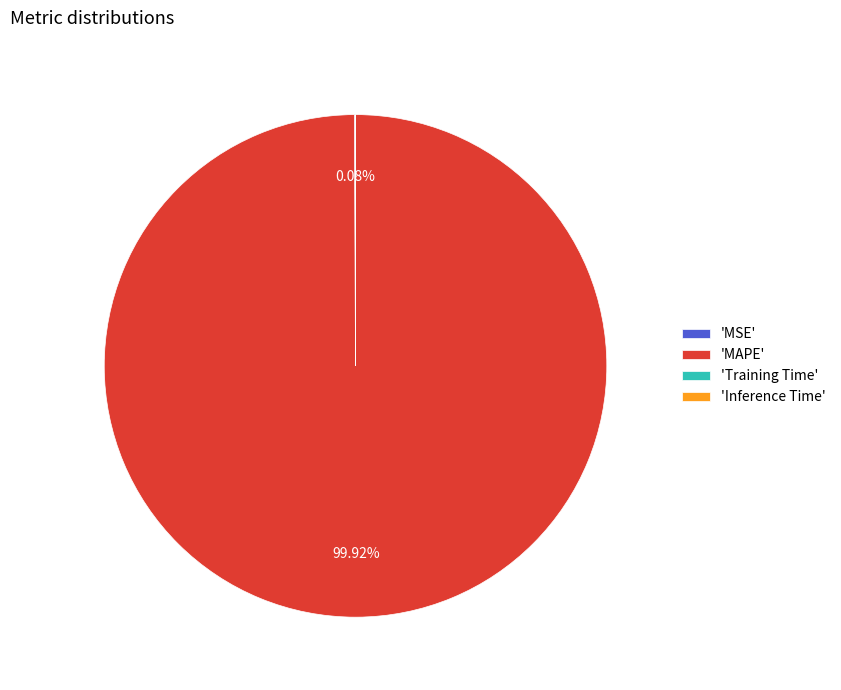

What is the largest slice in the pie chart?

'MAPE'